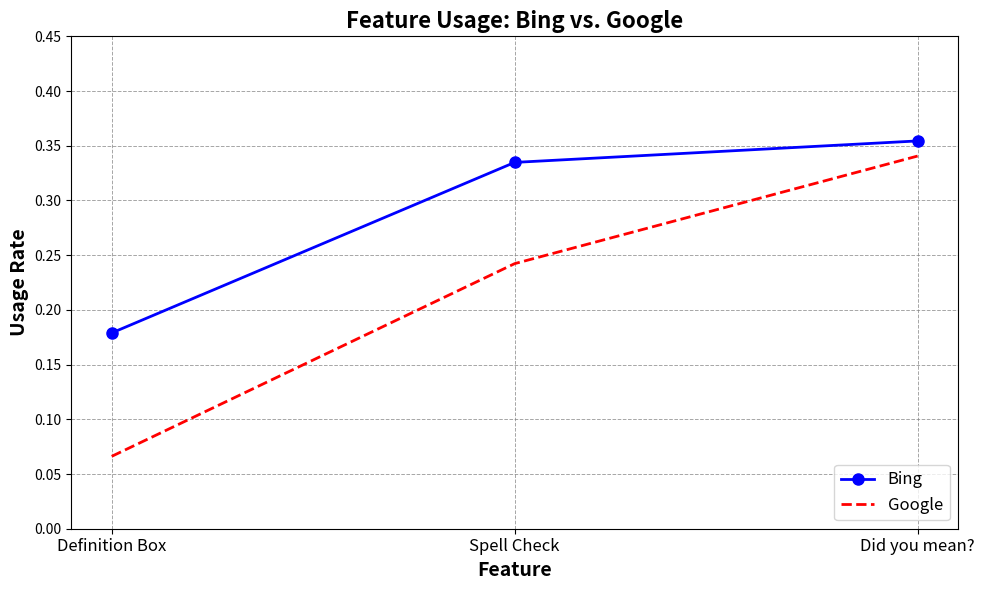

At which category is the sum across all series the highest?

Did you mean?